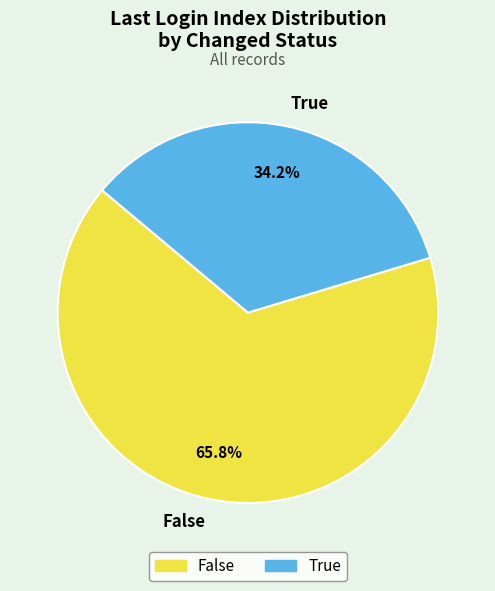

What percentage is NOT represented by False?

34.2%